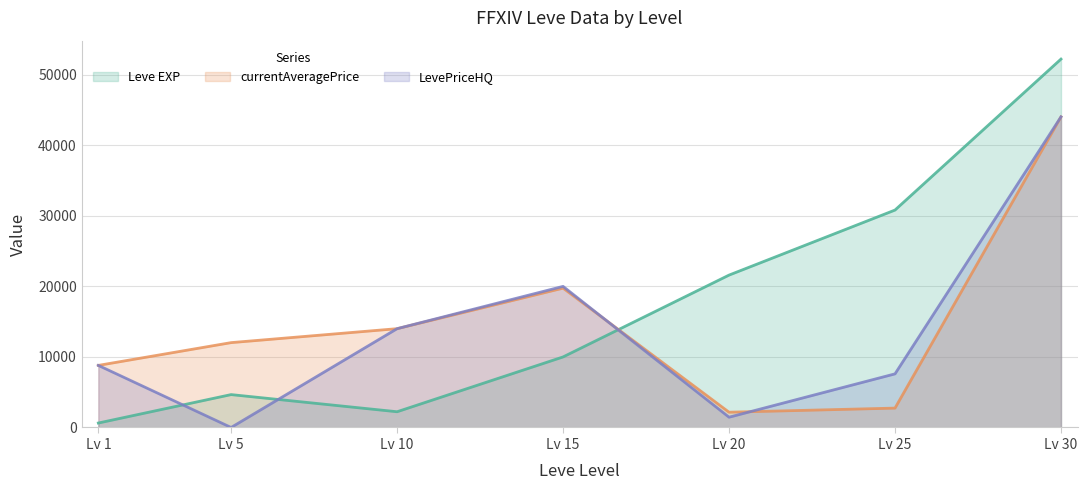

How many interior local valleys does the currentAveragePrice series have?

1